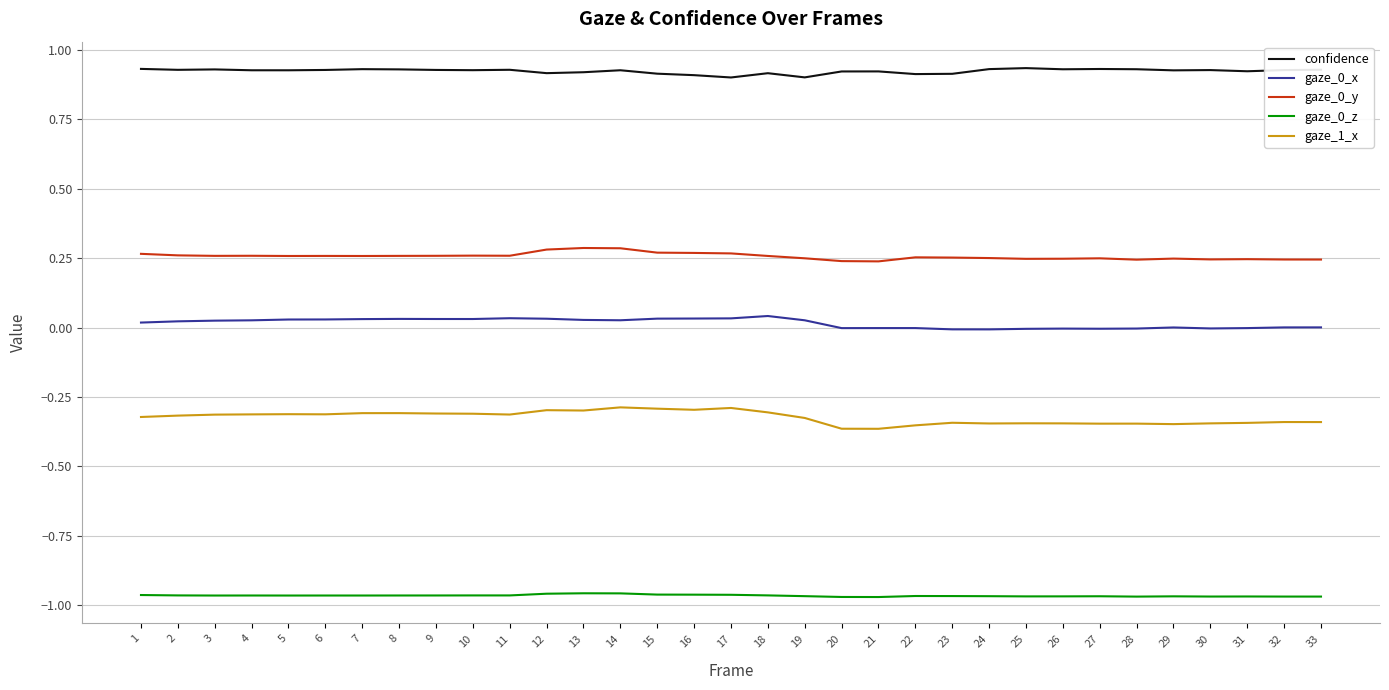

Is the value of confidence at 7 greater than the value of gaze_0_y at 25?

Yes